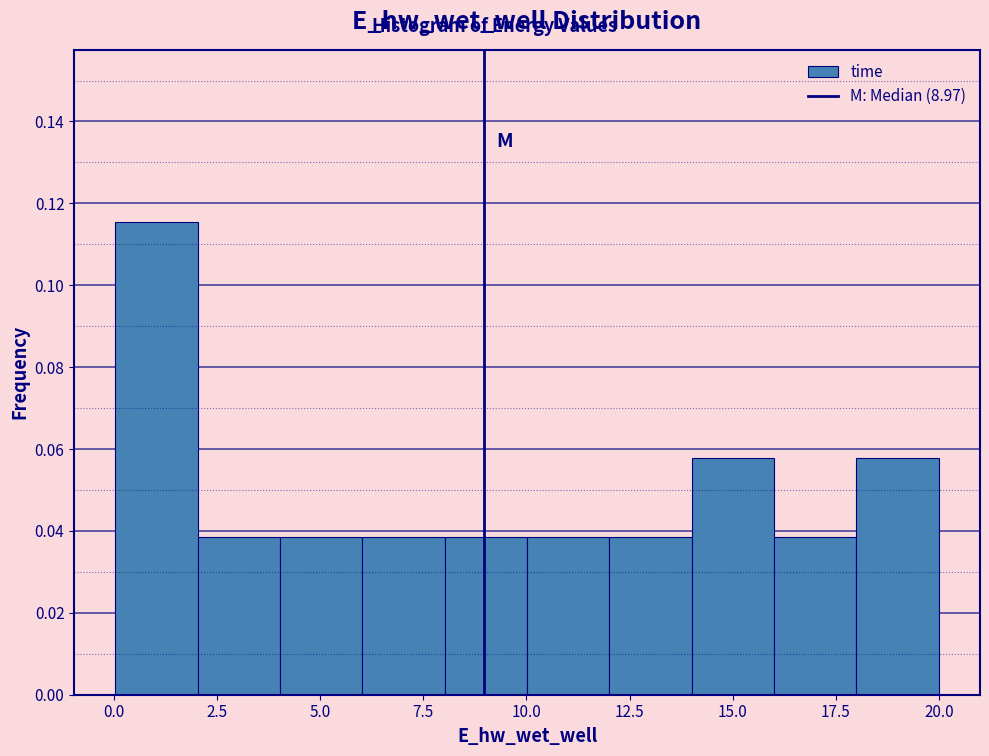

Around what value on the x-axis is the tallest bar? Give the approximate position of its centre, as read against the axis.

1.0